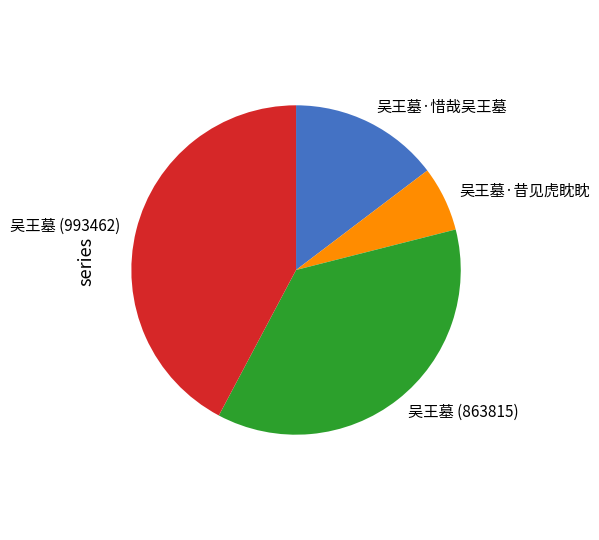

Which category has the smallest portion of the pie?

吴王墓·昔见虎眈眈